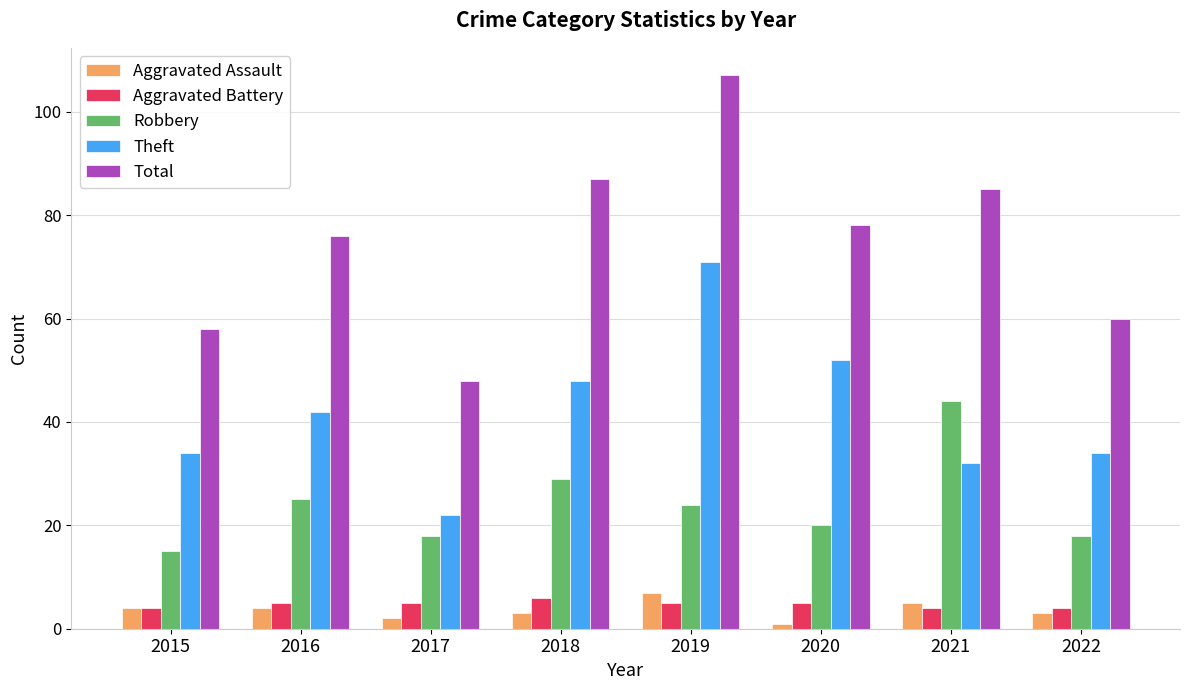

The Total series shows 48 at 2017. True or false?

True